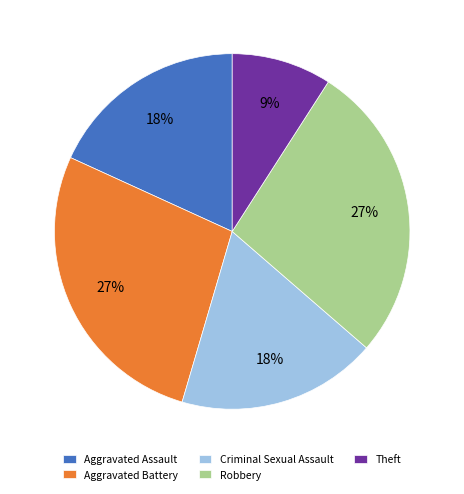

Approximately how many times larger is the value at Aggravated Battery compared to Criminal Sexual Assault?

1.5